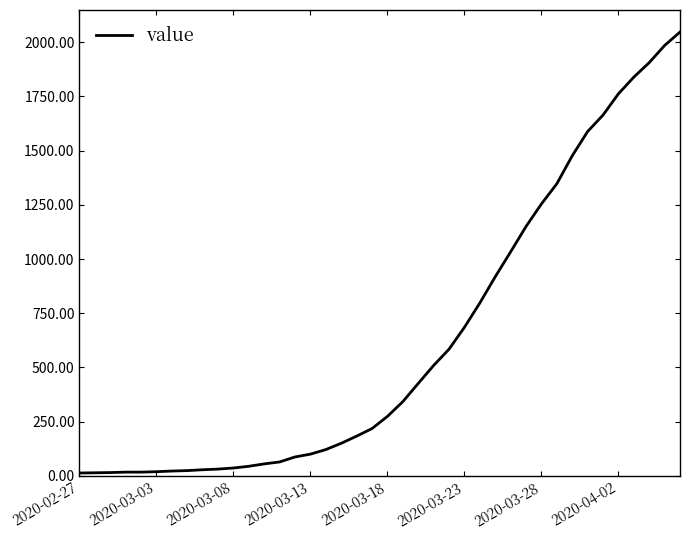

How many lines are shown in the chart?

1